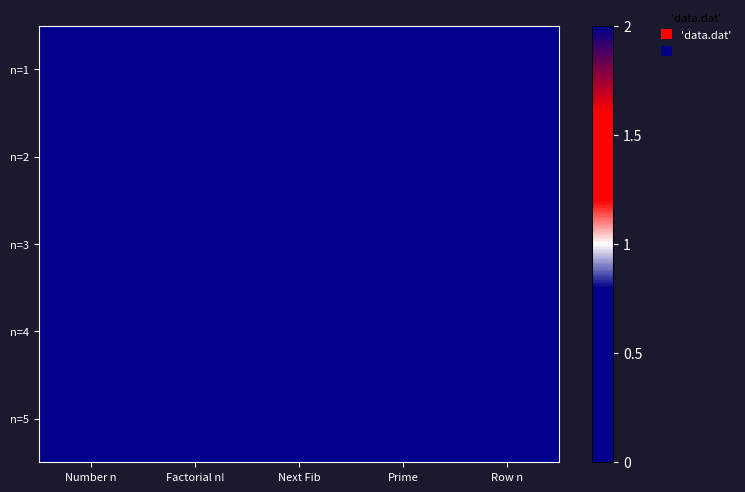

At how many categories does at least one series exceed 1?

1